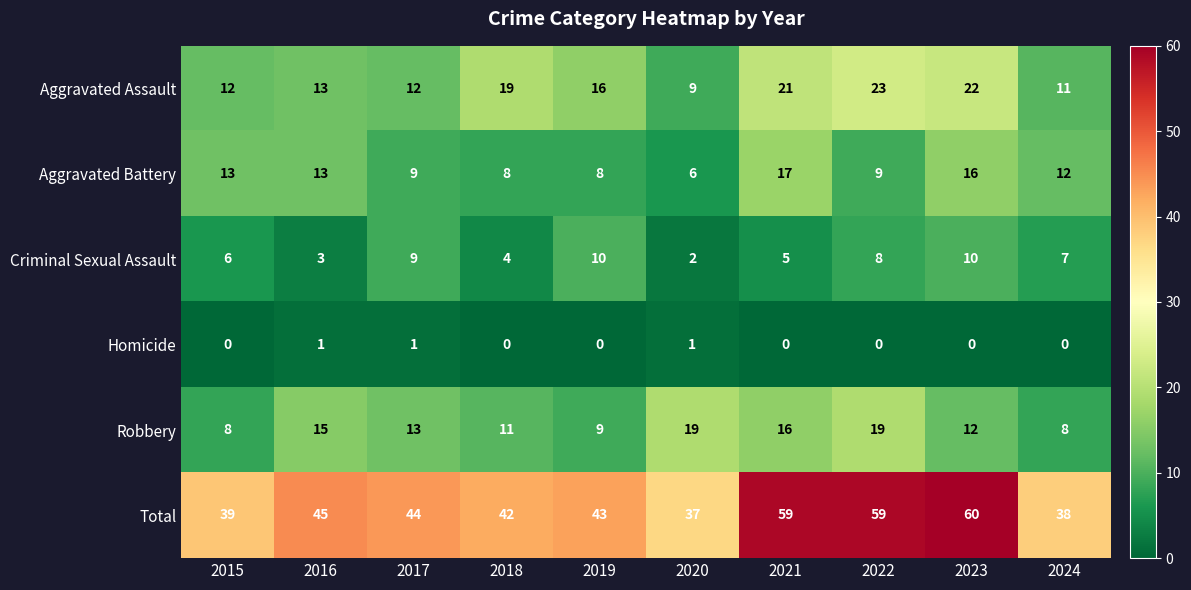

True or false: Robbery has a value of 5 at 2019.

False